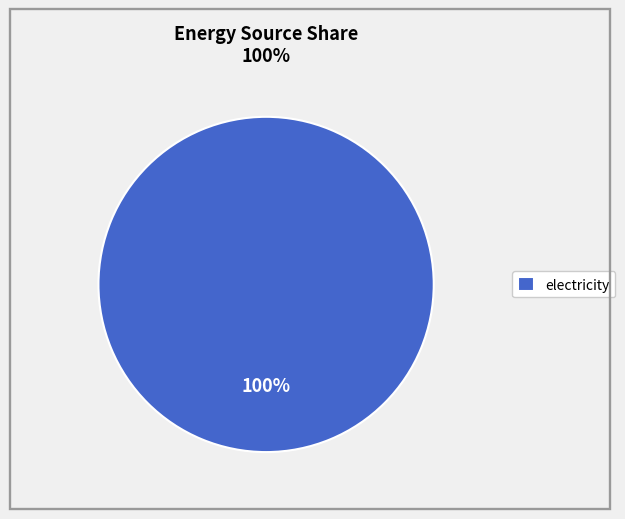

The electricity slice represents 100% of the pie. True or false?

True